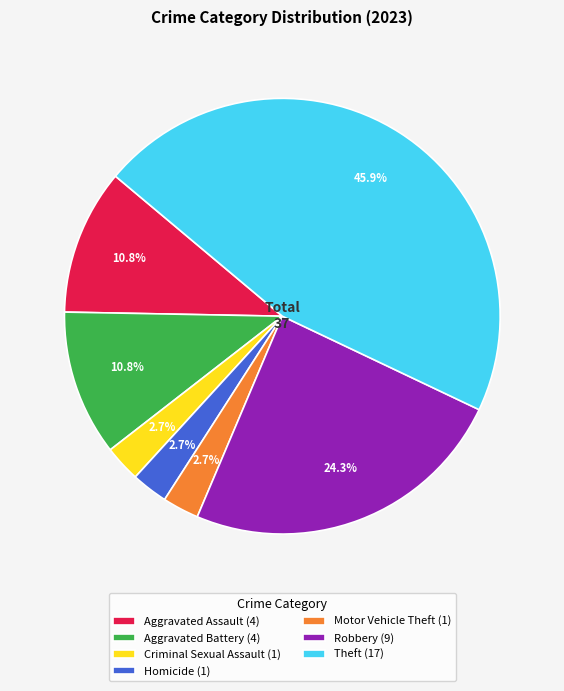

Is the sum of Robbery (9) and Criminal Sexual Assault (1) greater than half?

No